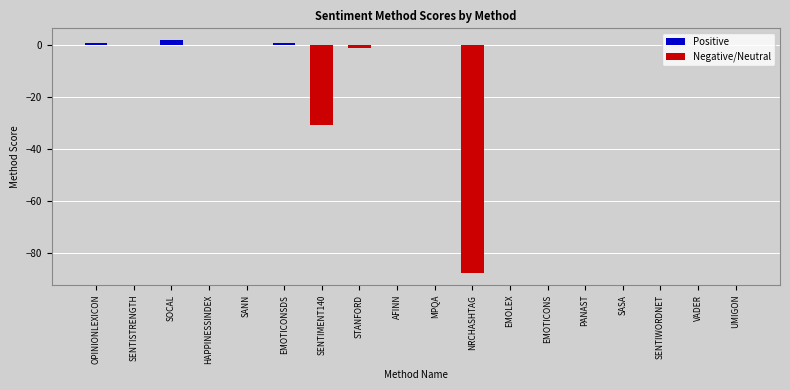

What is the label of the 13th bar from the right?

EMOTICONSDS